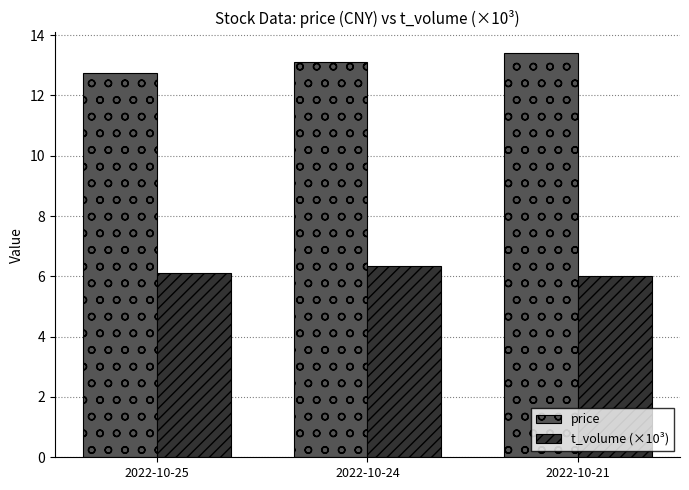

What is the sum of the t_volume (×10³) values at 2022-10-25 and 2022-10-24?

12.4